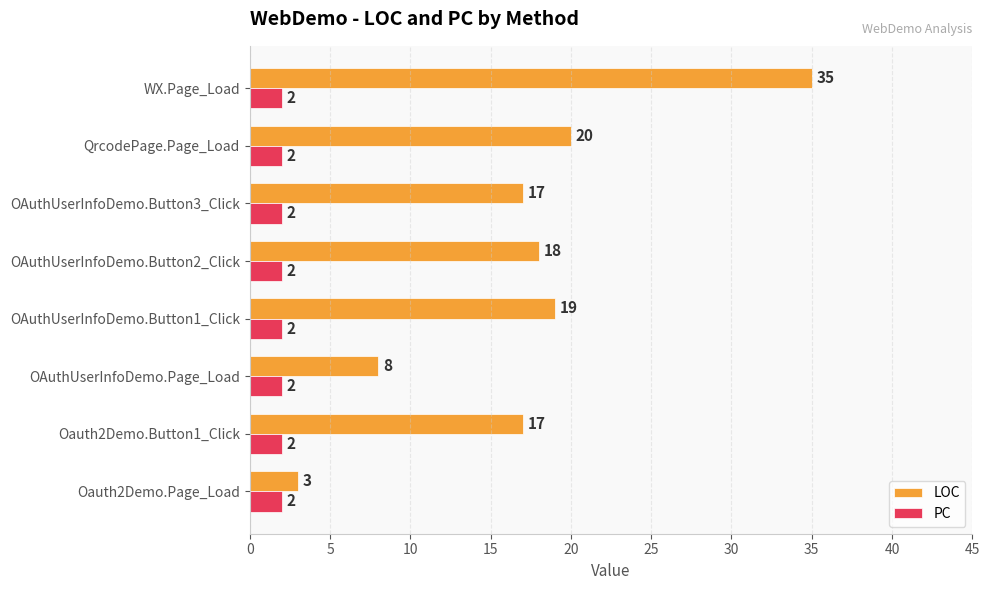

What is the average value of the LOC series?

17